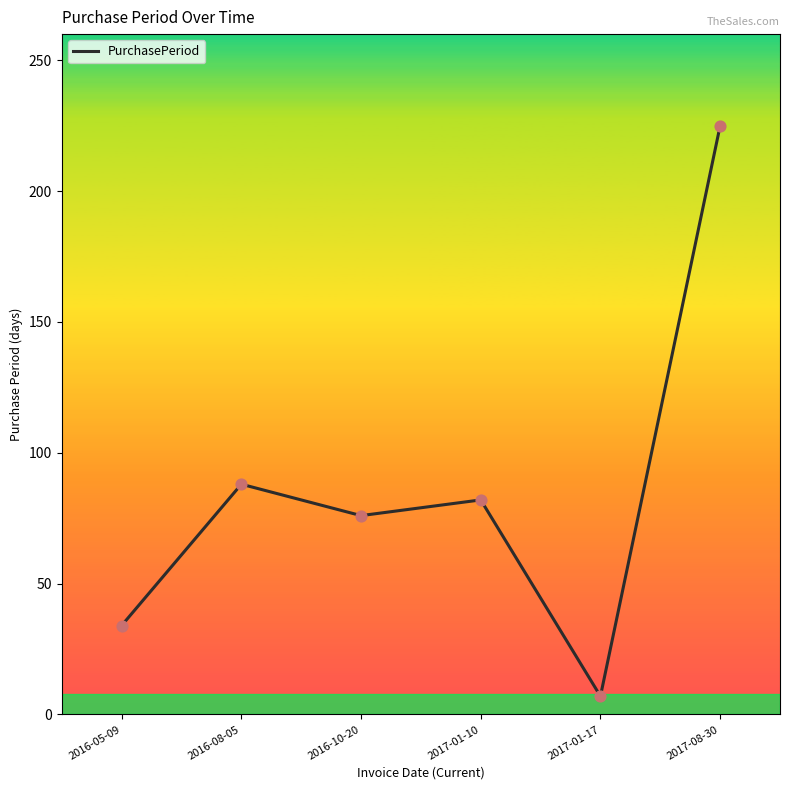

Which has a higher value, 2016-08-05 or 2017-01-10?

2016-08-05